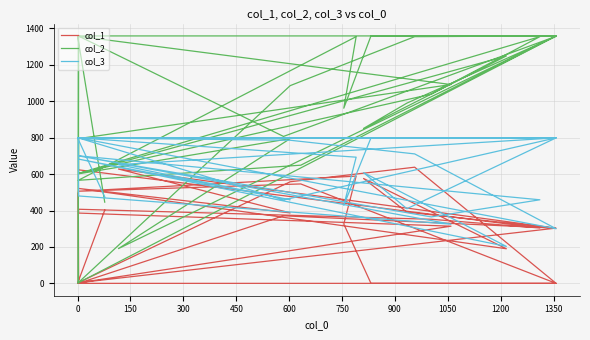

How many lines are shown in the chart?

3